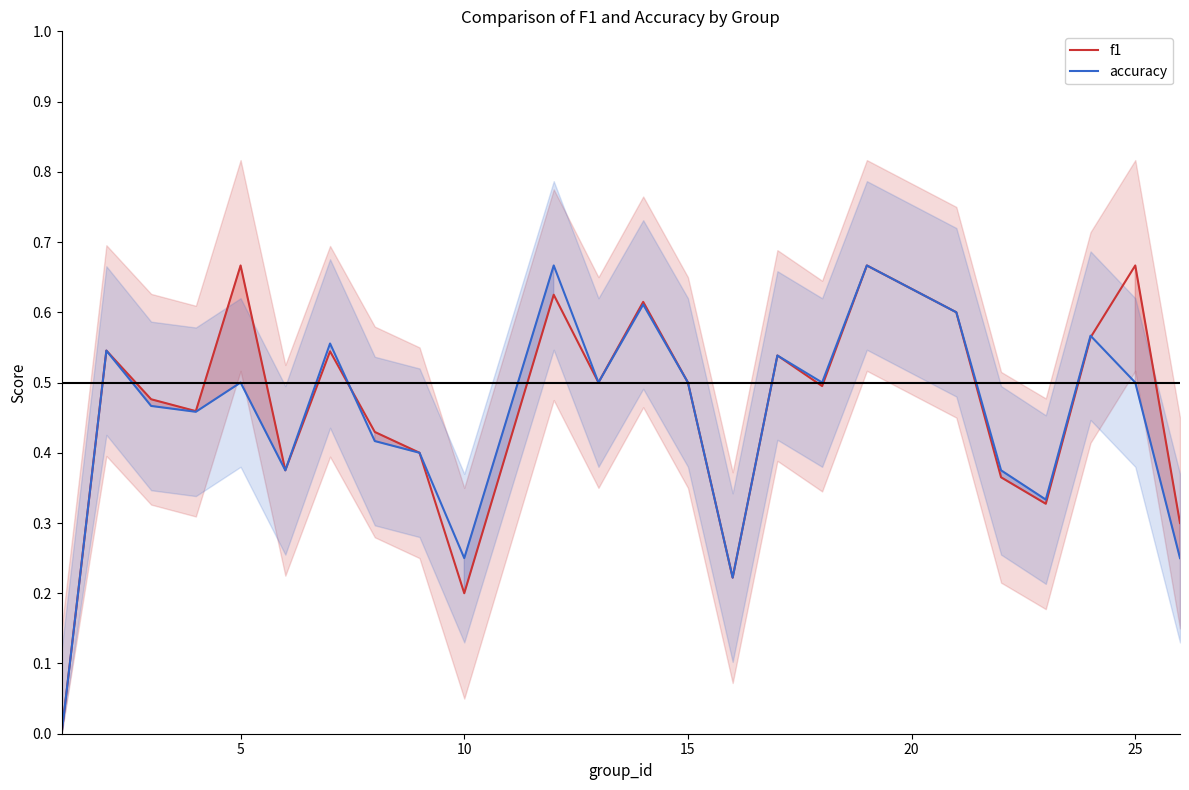

How many values in the accuracy series exceed 0?

23